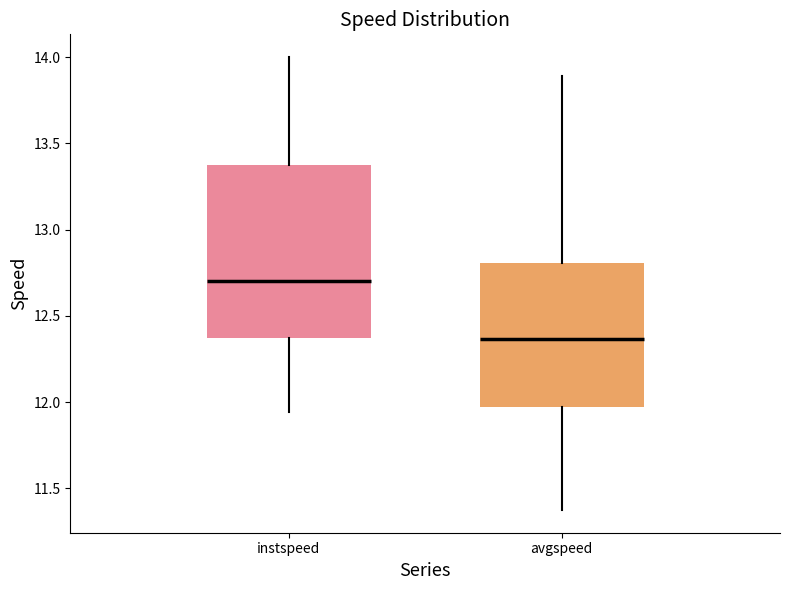

Which box's median line is the highest?

instspeed